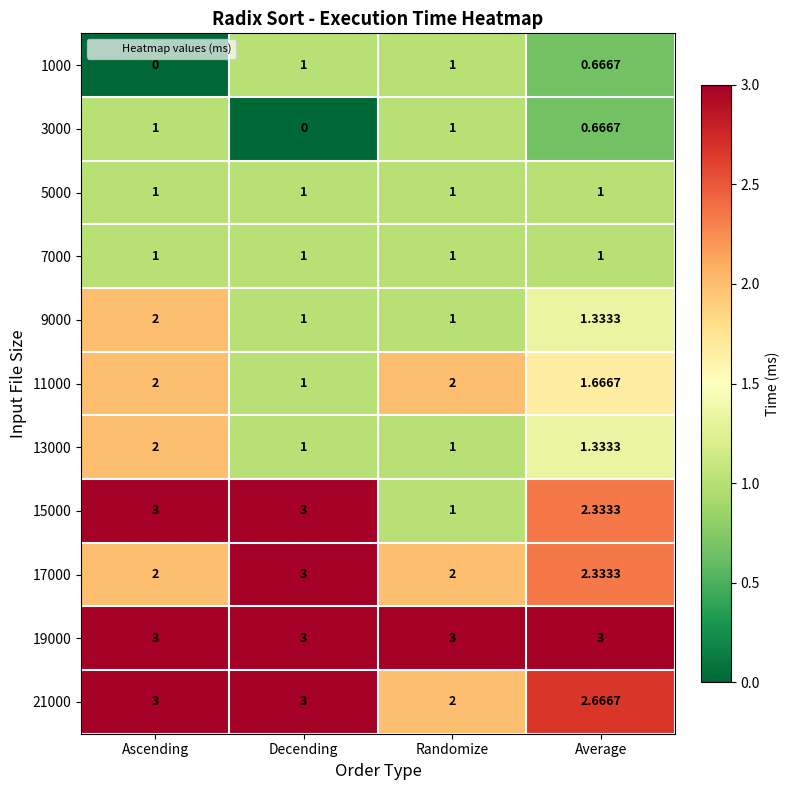

What is the difference between the highest and lowest values at Decending?

3.0